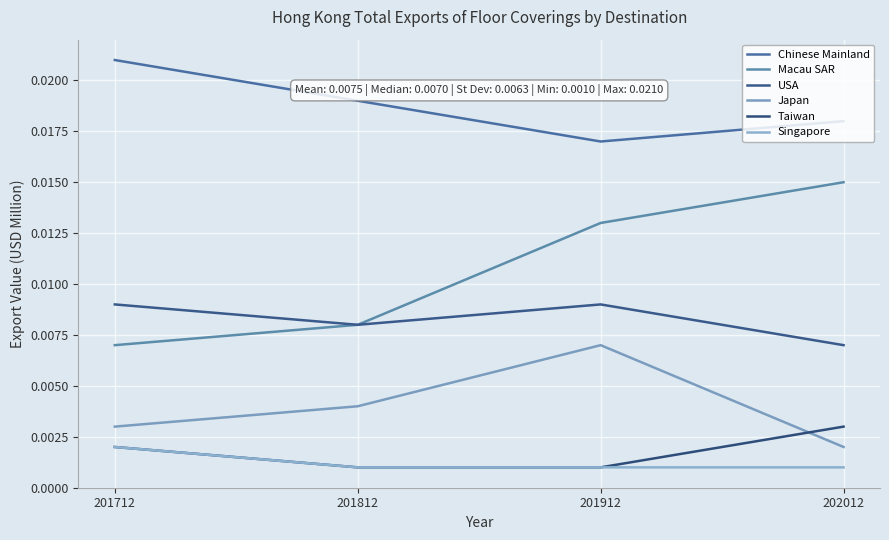

The Singapore series shows 0.0 at 201912. True or false?

False